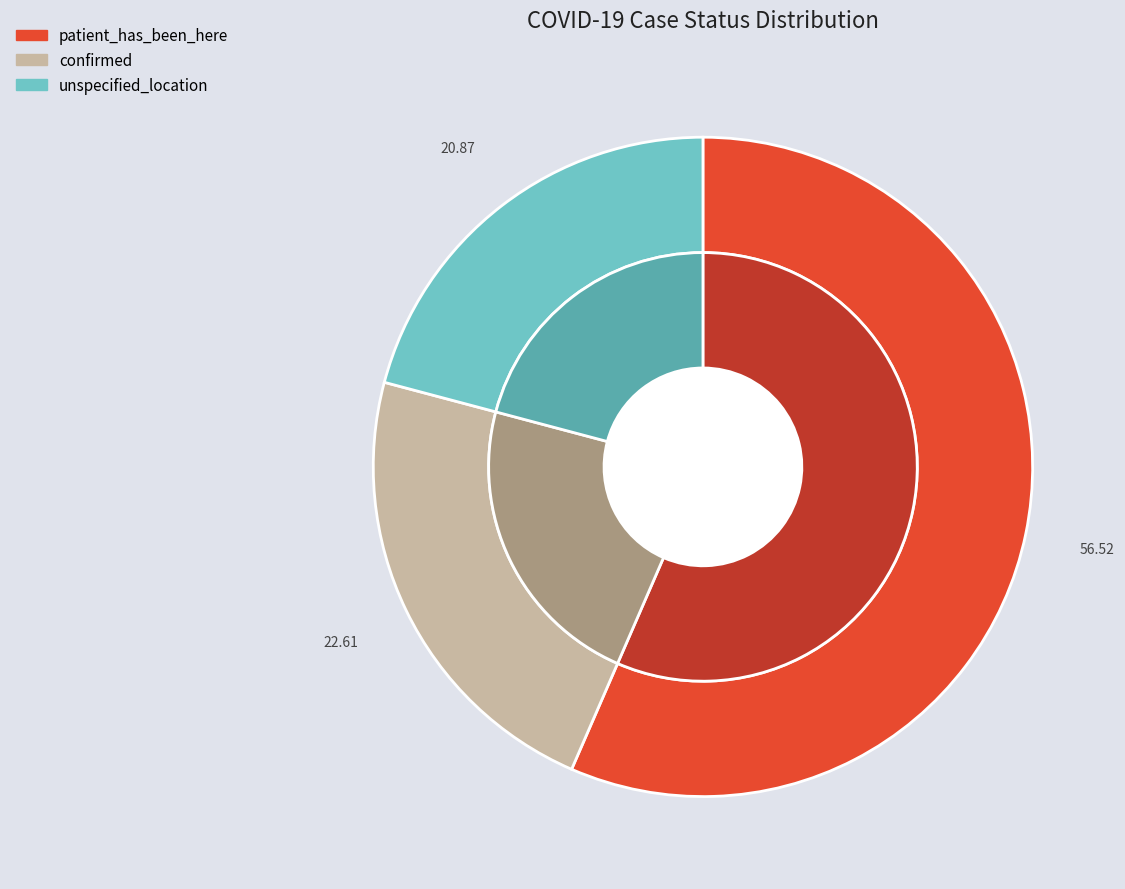

Which slice is the largest?

patient_has_been_here